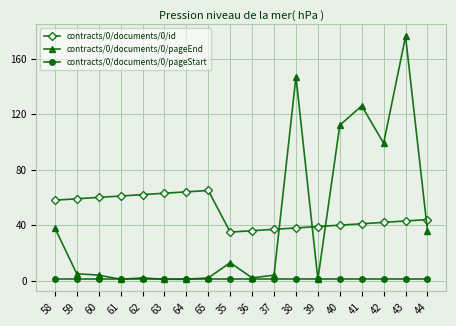

What is the label of the 8th point from the right?

37